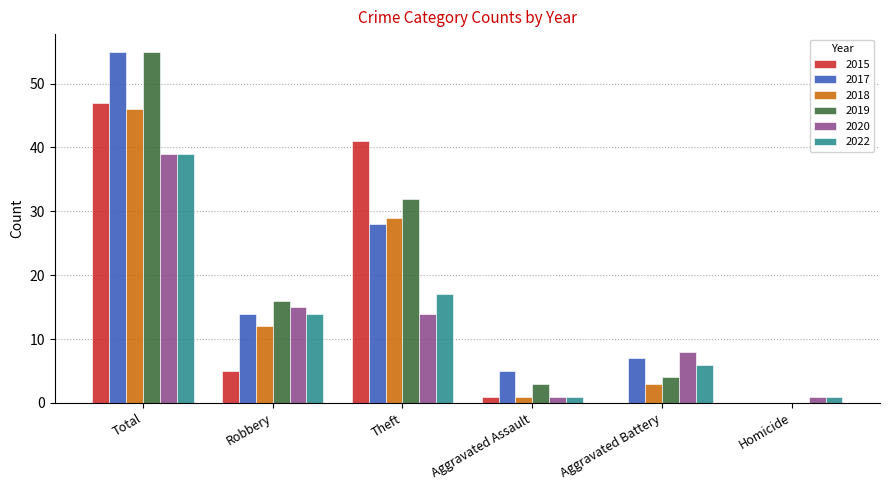

Which series changed the most between Theft and Aggravated Battery?

2015